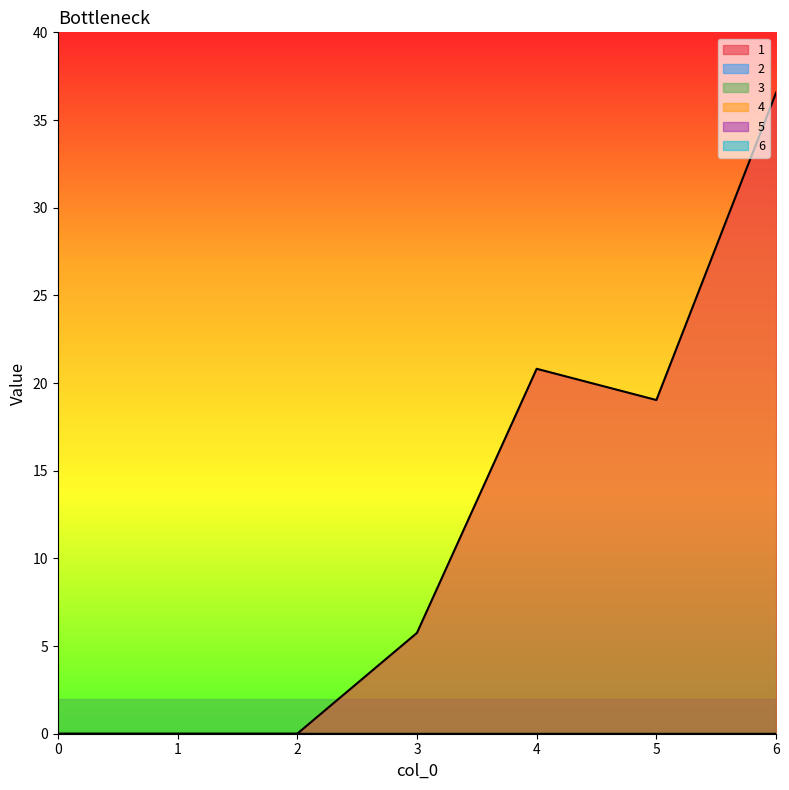

What is the average value of the 1 series?

11.7